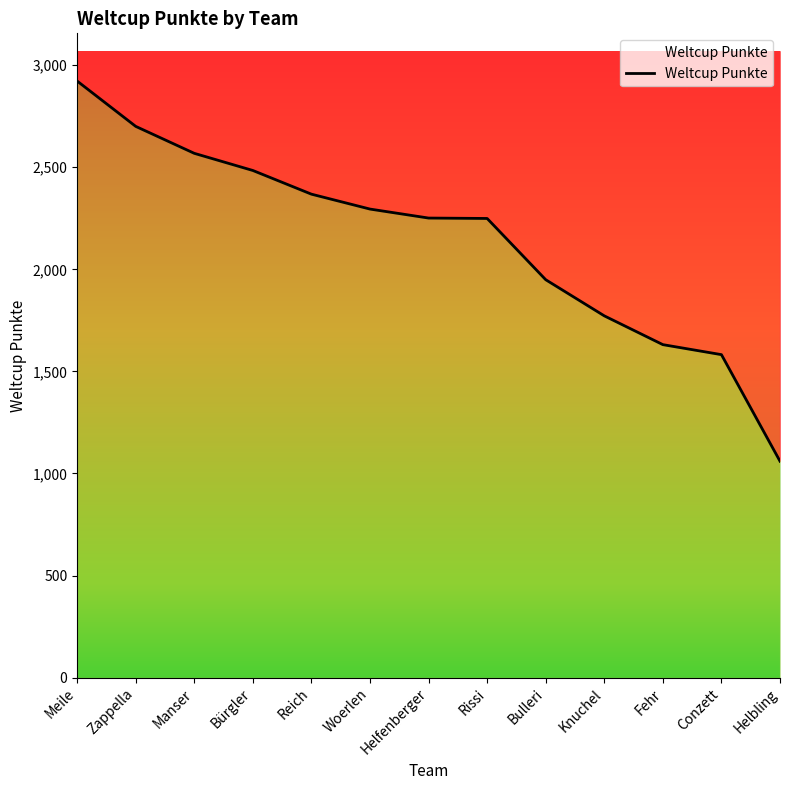

How many data points does each series have?

13